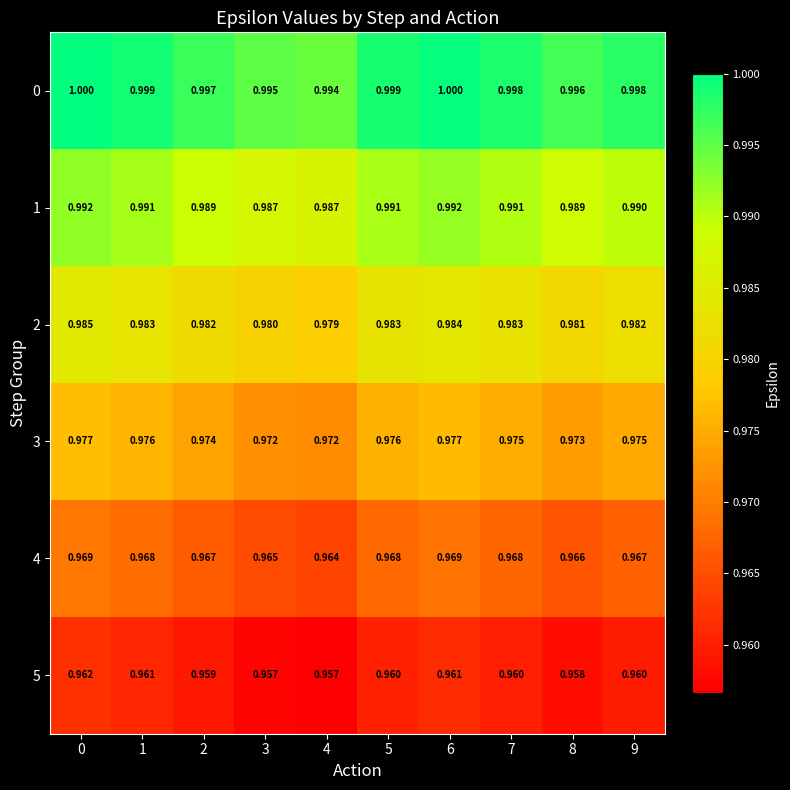

What is the total value across all series at 1?

5.9